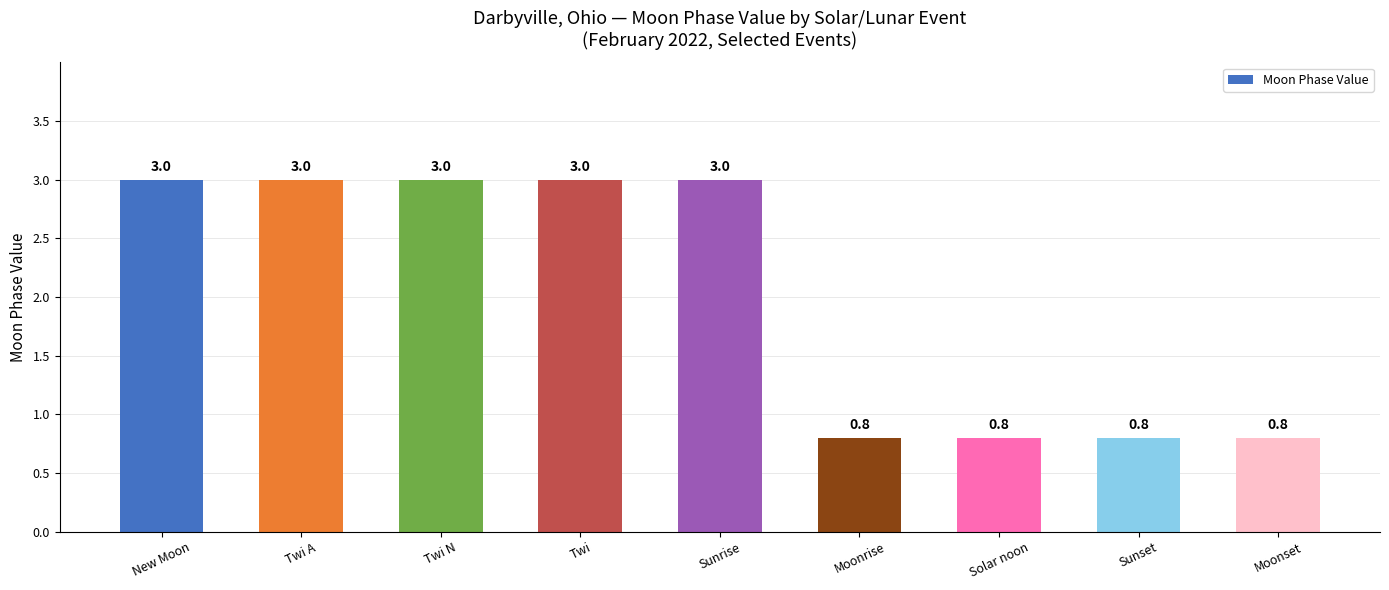

Reading left to right, what are all the values shown in this chart?

3.0	3.0	3.0	3.0	3.0	0.8	0.8	0.8	0.8